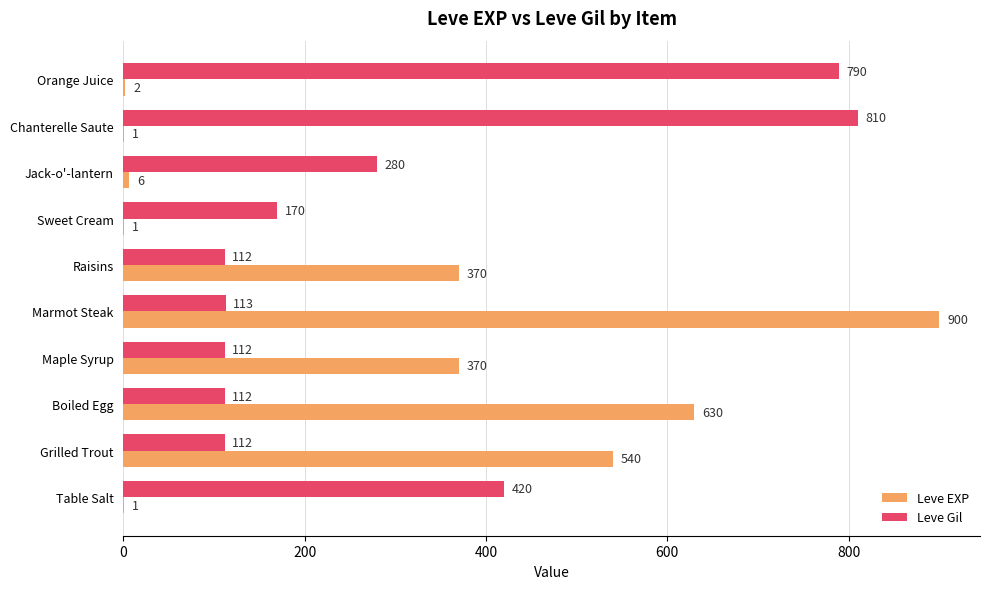

Is it true that Leve EXP equals 599 at Raisins?

False